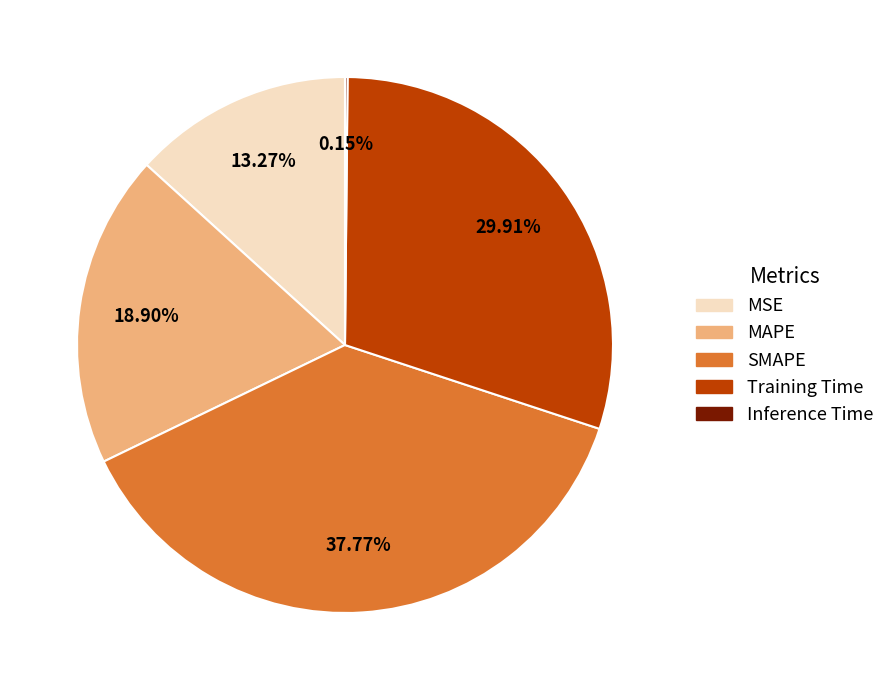

Is it true that MAPE is 19% of the pie?

True